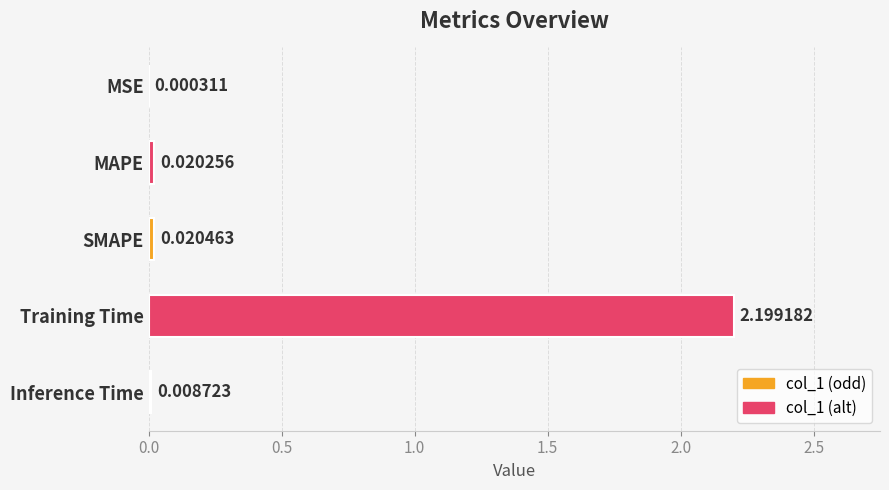

What is the maximum value shown in the chart?

2.2